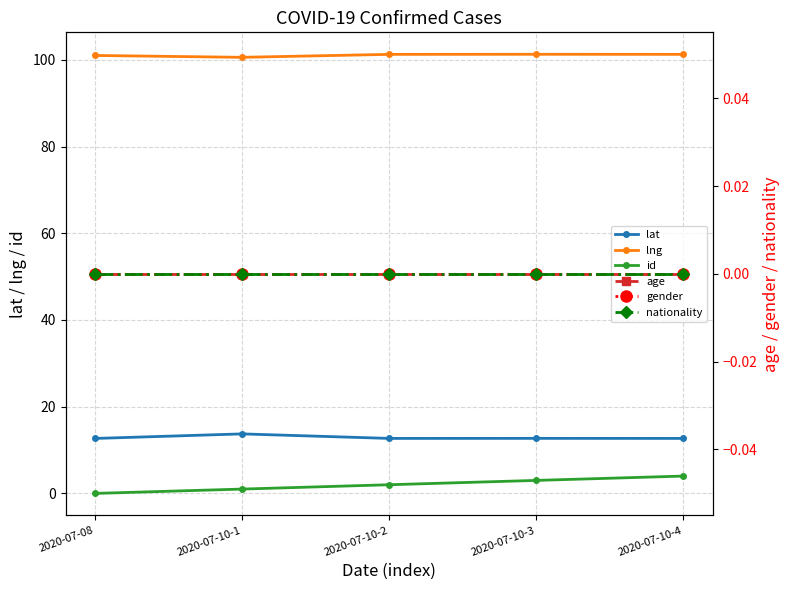

What is the label of the 1st point from the left?

2020-07-08